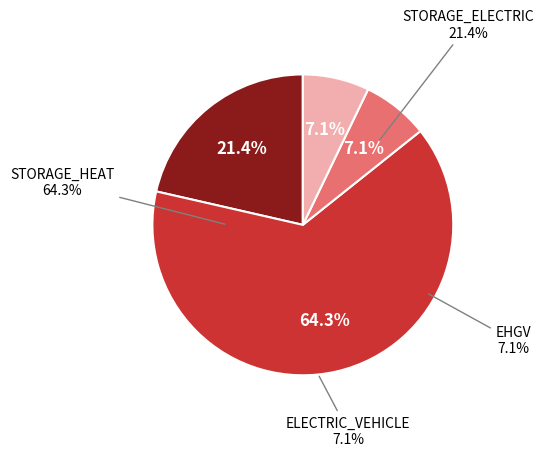

What is the majority slice?

STORAGE_HEAT